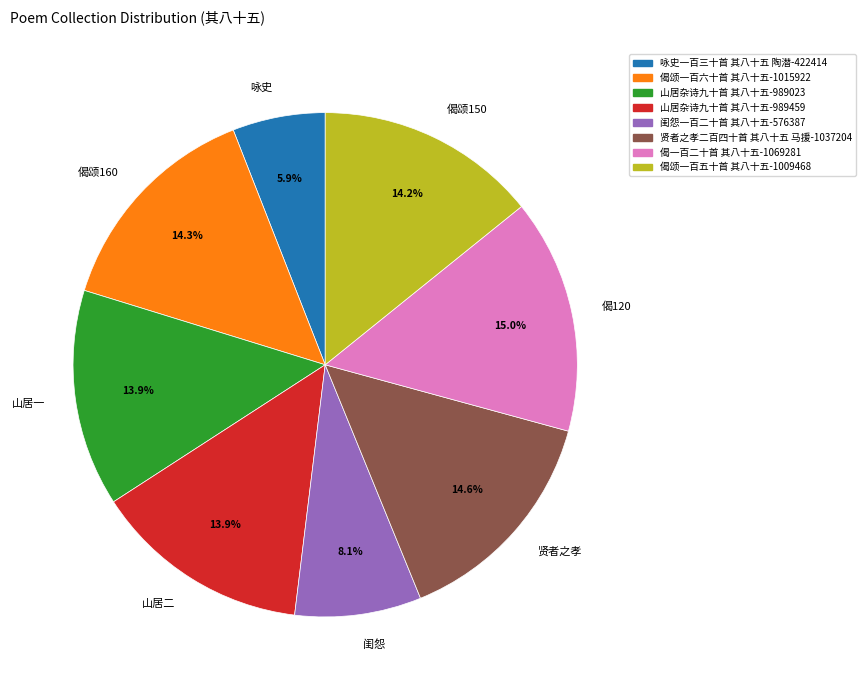

Is there any slice that represents more than half of the pie?

No